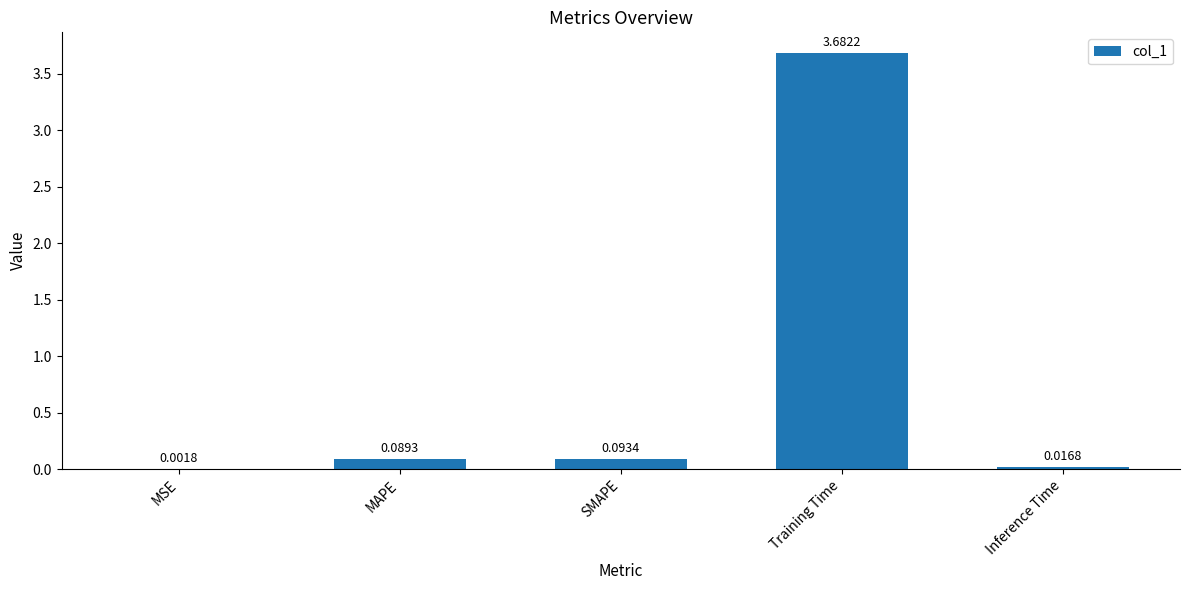

What is the sum of all values?

3.9